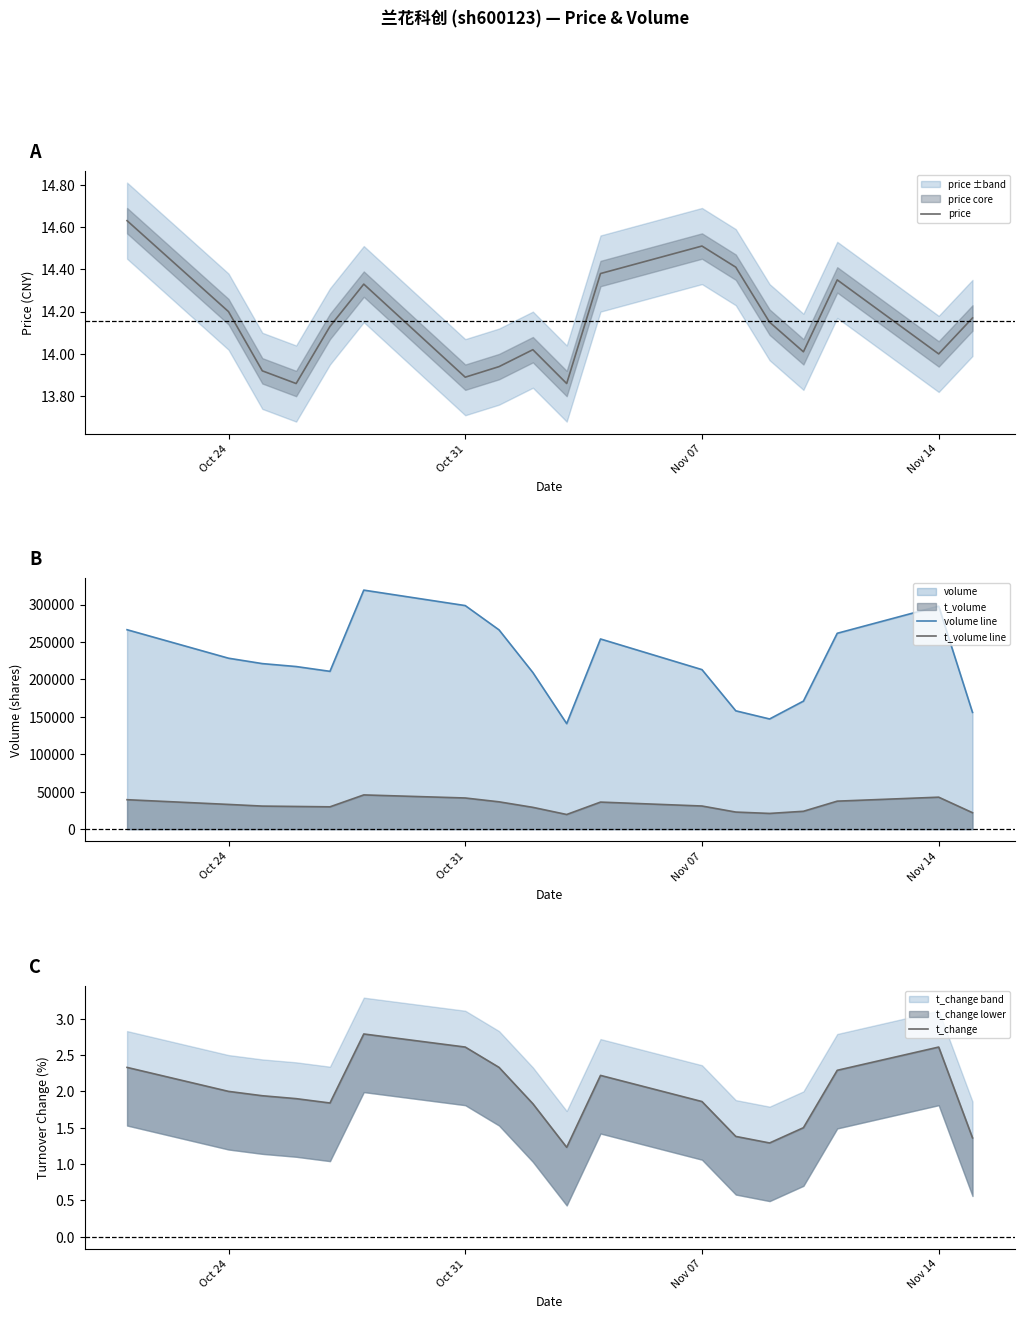

Does the chart display data point markers on the line(s)?

No